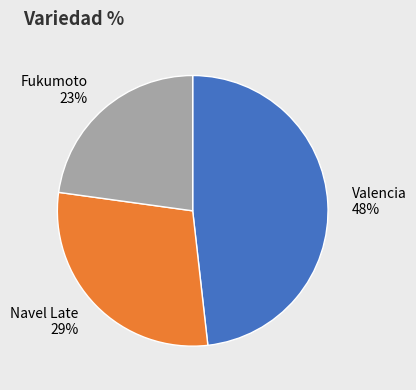

To the nearest percent, what is the average slice percentage?

33%